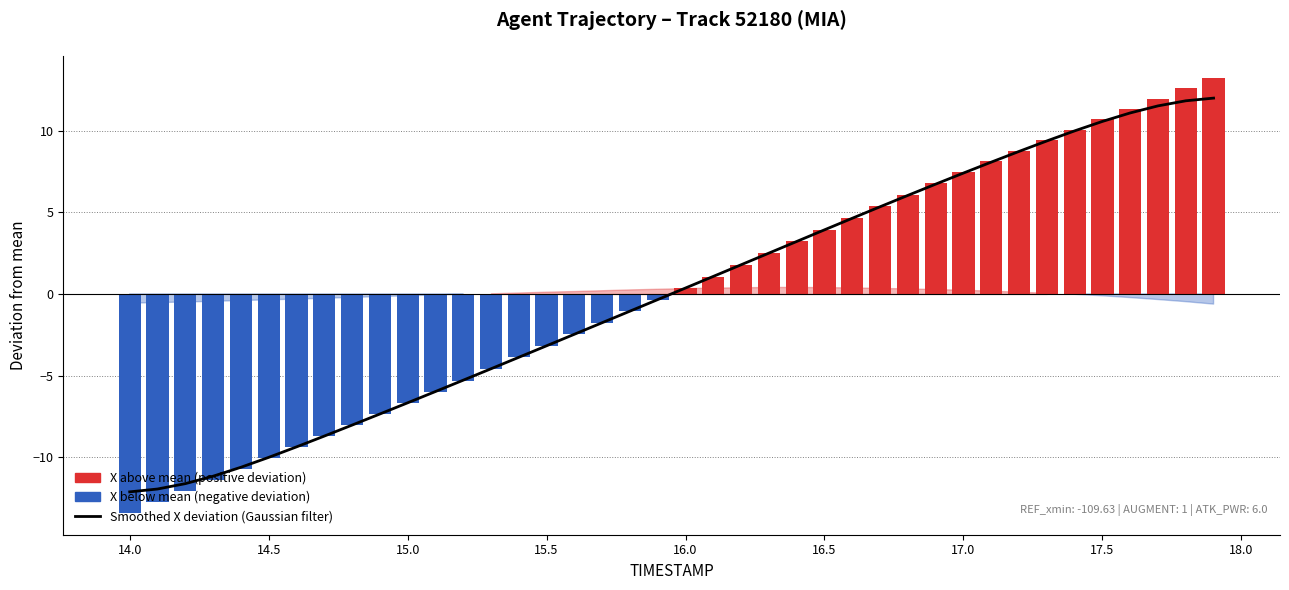

Which category has the lowest value across all series?

14.0